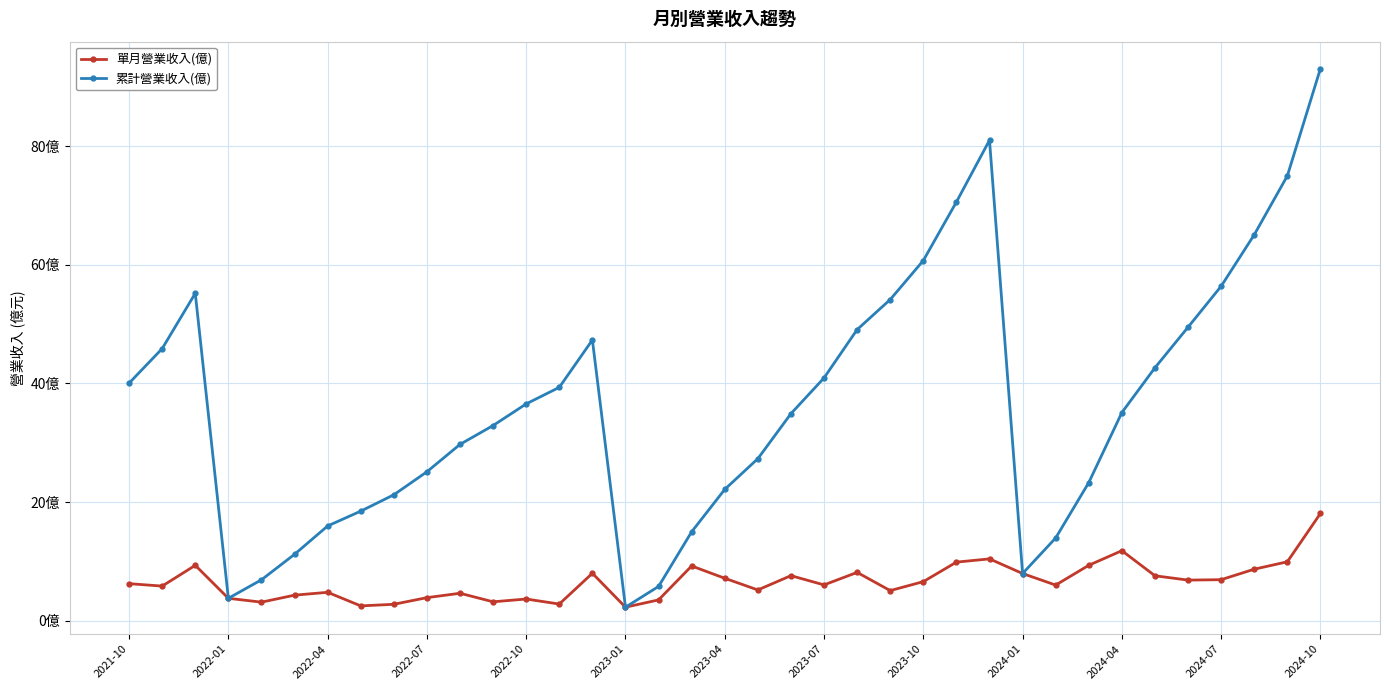

Which series has the largest total across all categories?

累計營業收入(億)